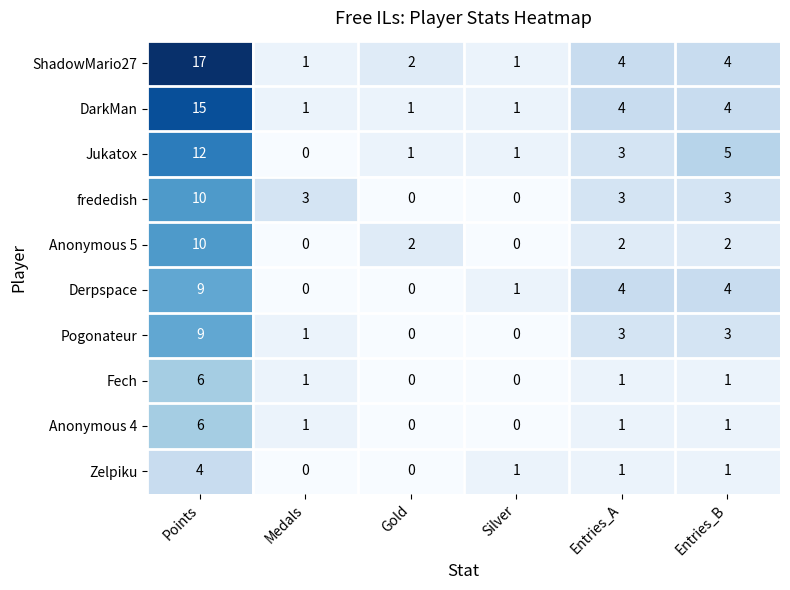

What is the difference between the maximum and minimum values in the ShadowMario27 series?

16